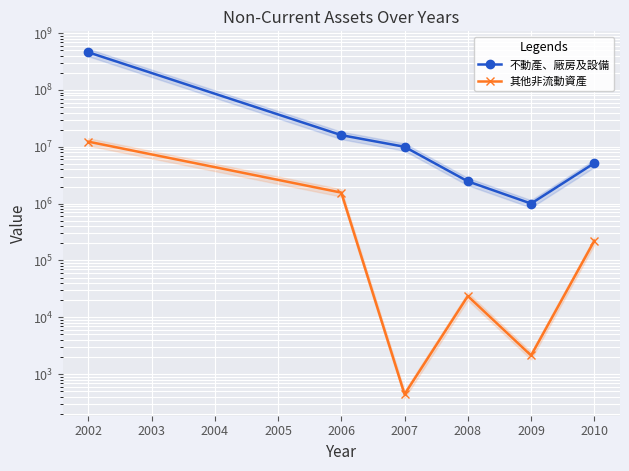

What is the spread (max minus min) of values at 2007?

10005007